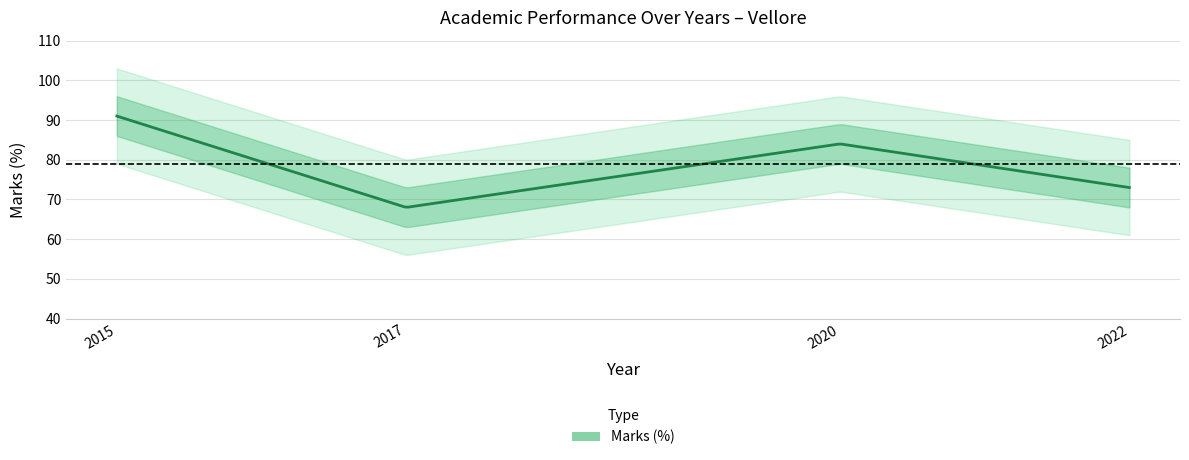

Reading left to right, list all the values displayed in this chart.

91	68	84	73